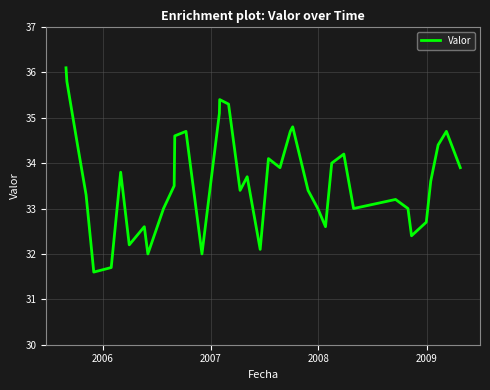

What is the greatest value displayed?

36.1